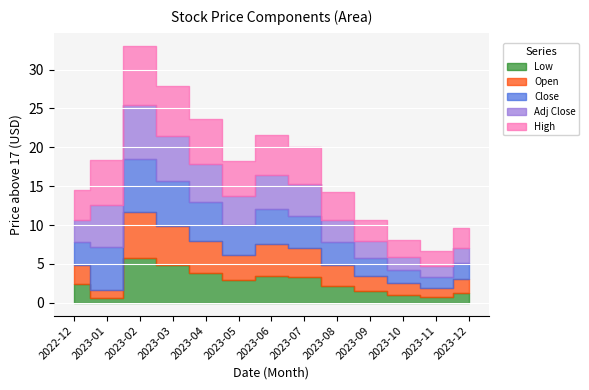

How many interior local peaks does the High series have?

2